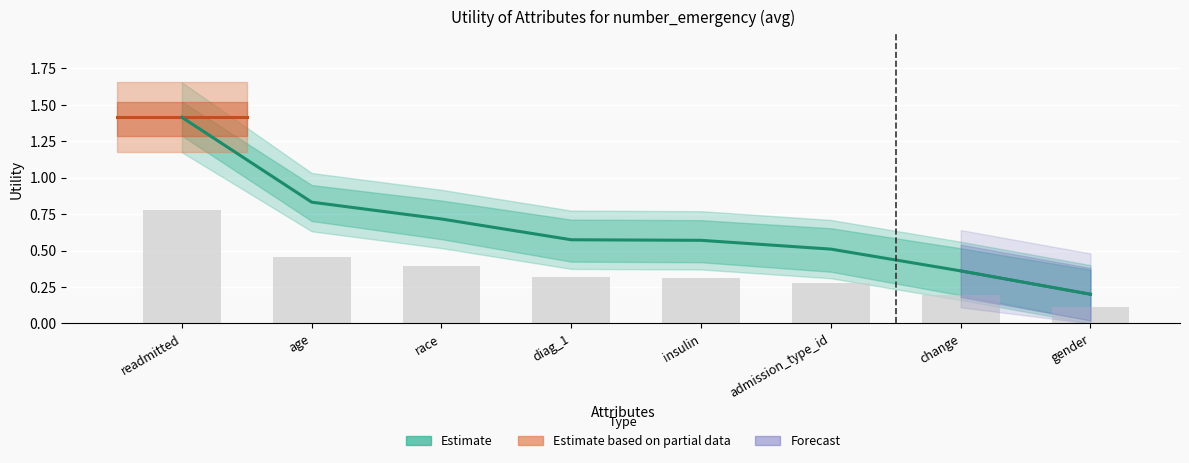

Which has a higher value, race or change?

race